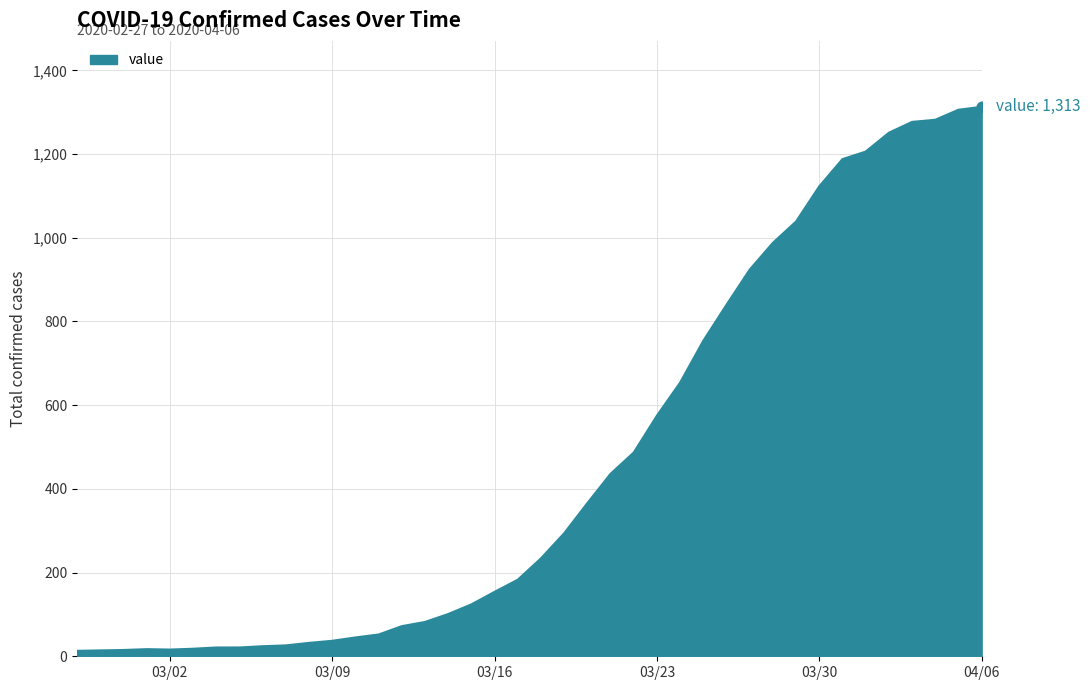

What is the greatest value displayed?

1313